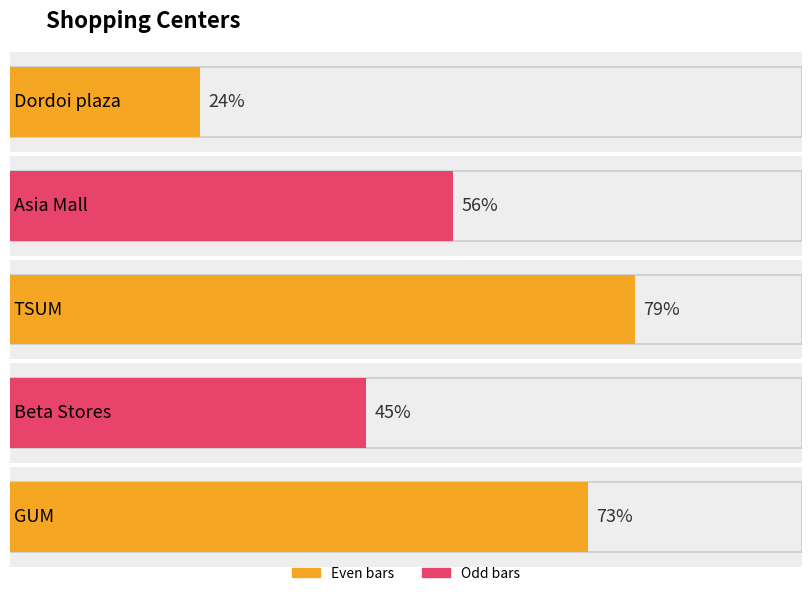

Reading right to left, what are all the values shown in this chart?

73	45	79	56	24